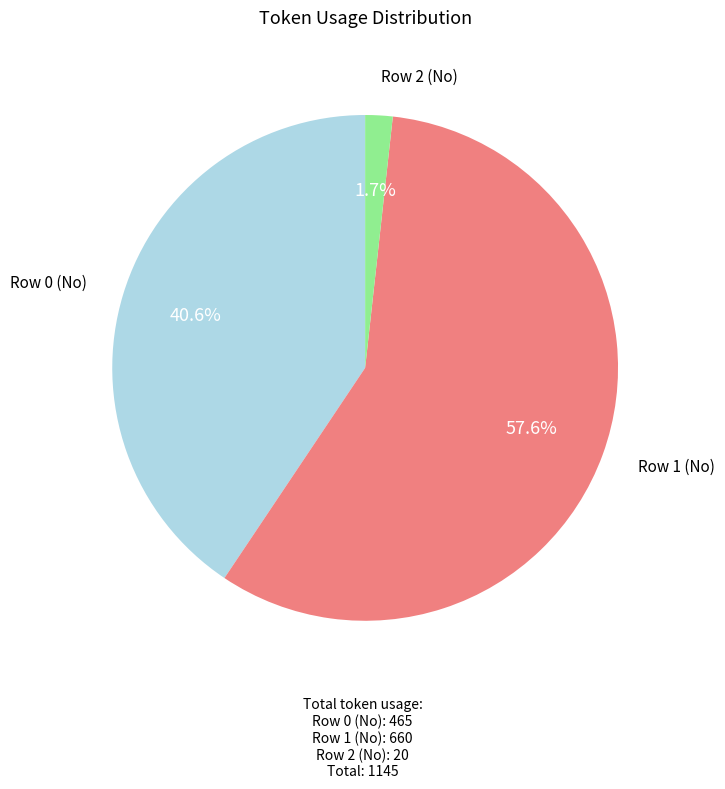

Is there any slice that represents more than half of the pie?

Yes